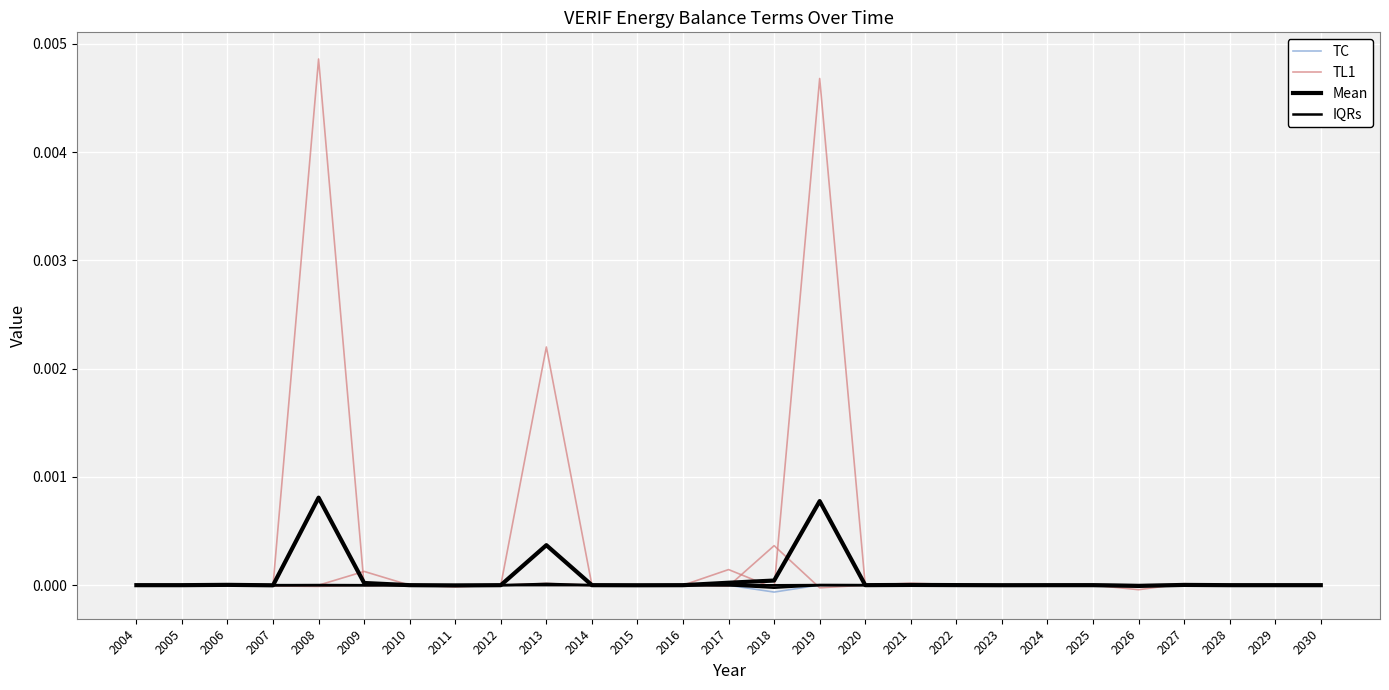

Is this an area chart (filled region under the line)?

No